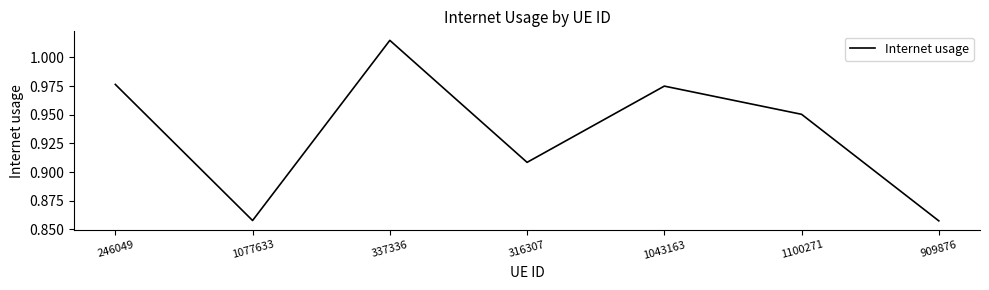

What position from the right is 1077633?

6